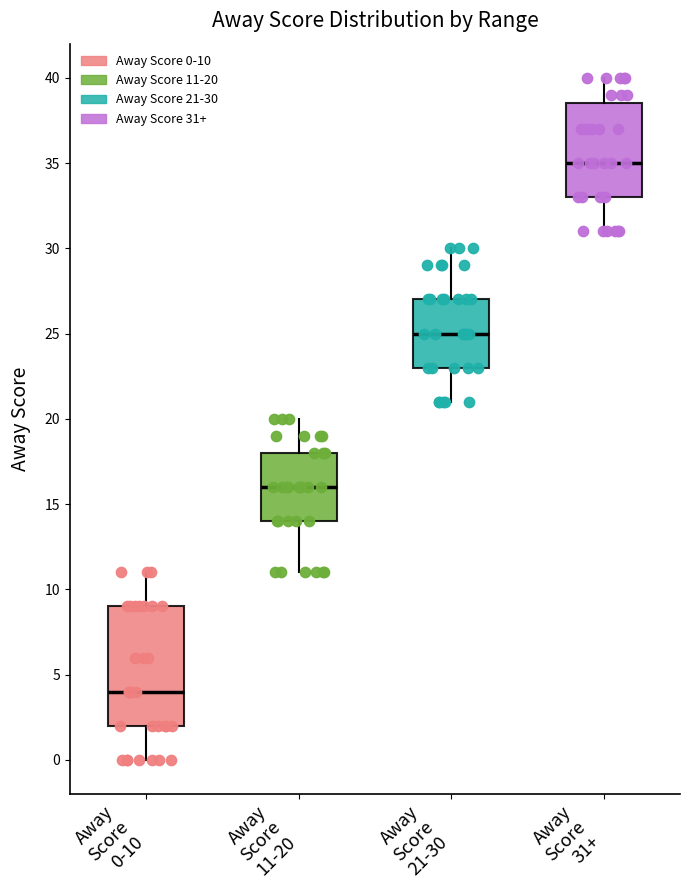

Reading left to right, read every box against the y-axis: the position of its median line, the range the box covers, and the ends of its whiskers. The values are not printed on the chart, so give them approximately, as read against the axis.

Away Score 0-10: median 4.0, box 2.0 to 9.0, whiskers 0.0 to 11.0
Away Score 11-20: median 16.0, box 14.0 to 18.0, whiskers 11.0 to 20.0
Away Score 21-30: median 25.0, box 23.0 to 27.0, whiskers 21.0 to 30.0
Away Score 31+: median 35.0, box 33.0 to 38.5, whiskers 31.0 to 40.0